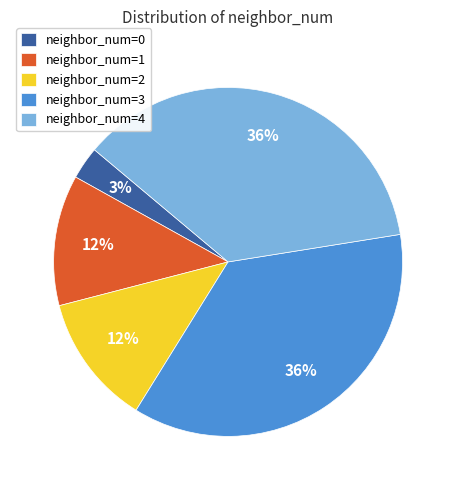

Is it true that neighbor_num=1 is 12% of the pie?

True